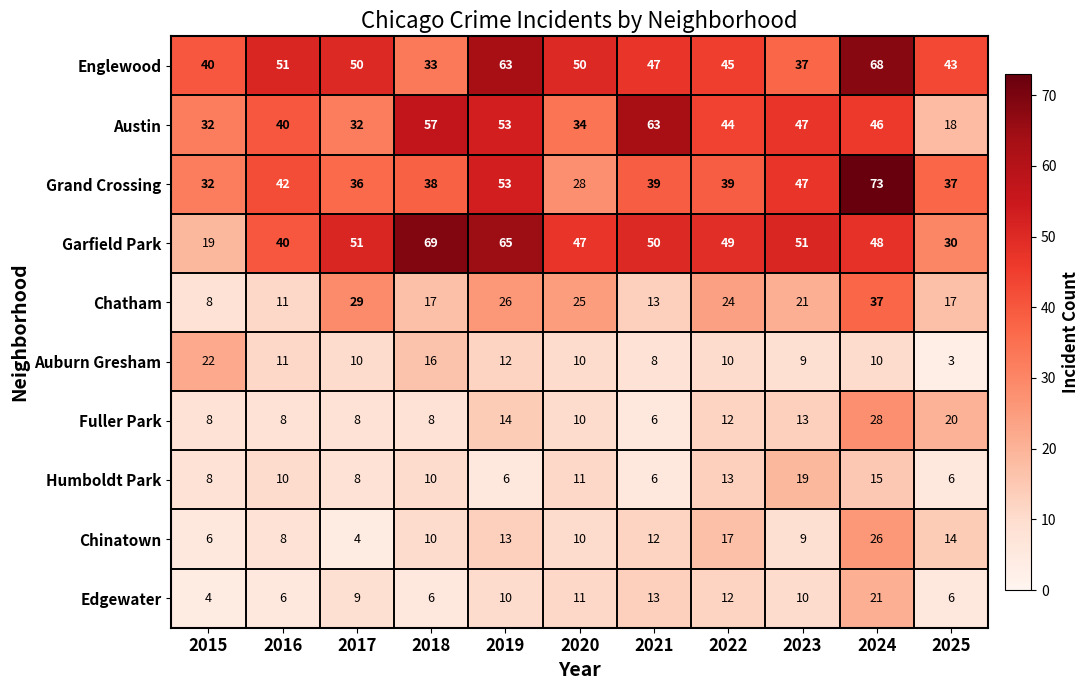

True or false: Englewood has a value of 22 at 2021.

False